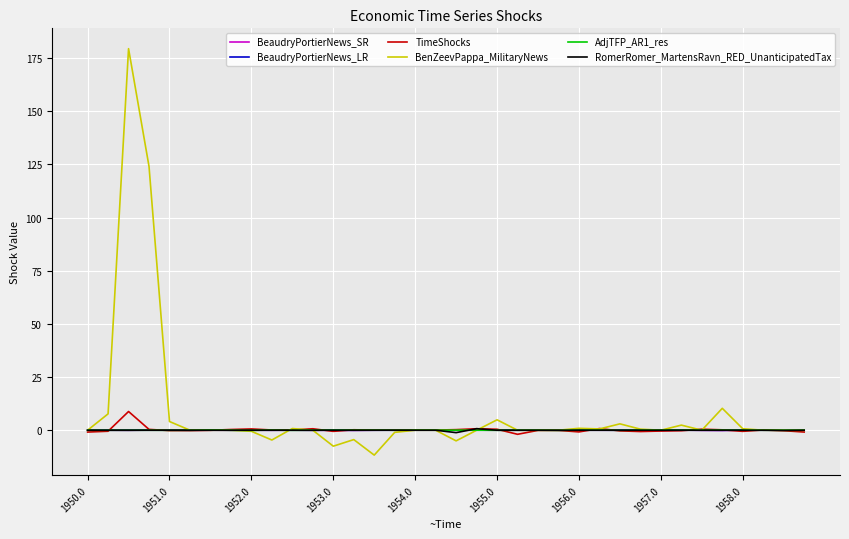

What is the smallest value displayed?

-11.7